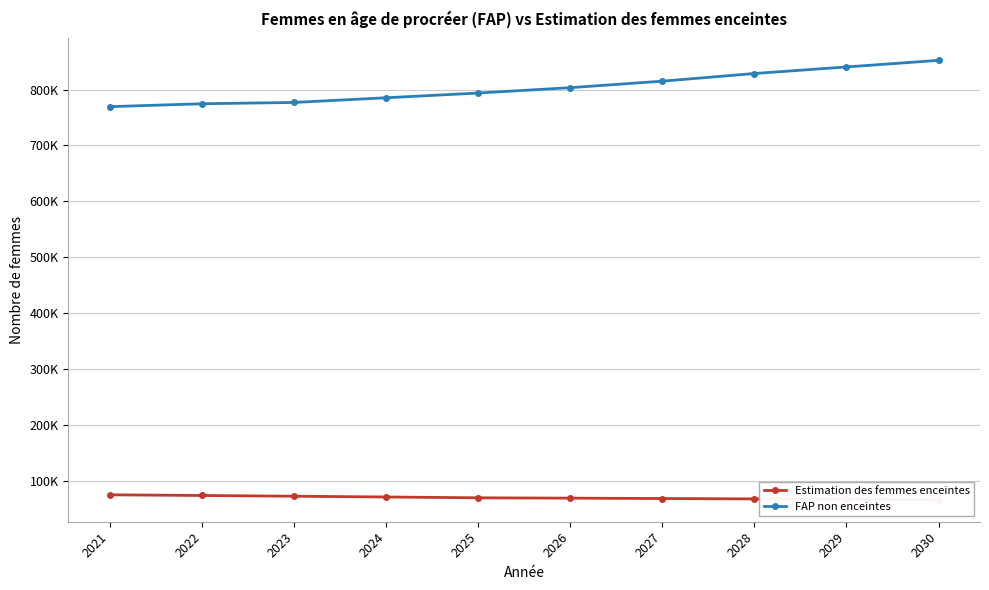

Which category has the highest value in the Estimation des femmes enceintes series?

2021